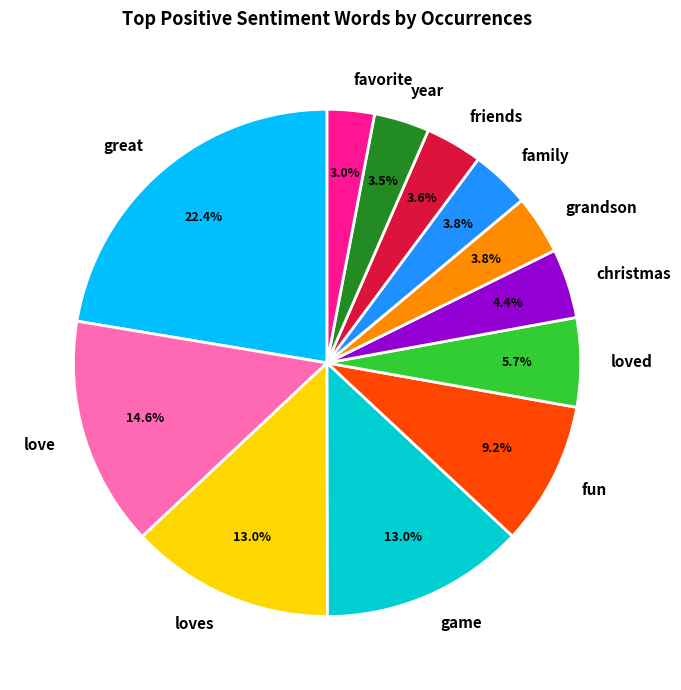

Count the number of slices in the pie.

12